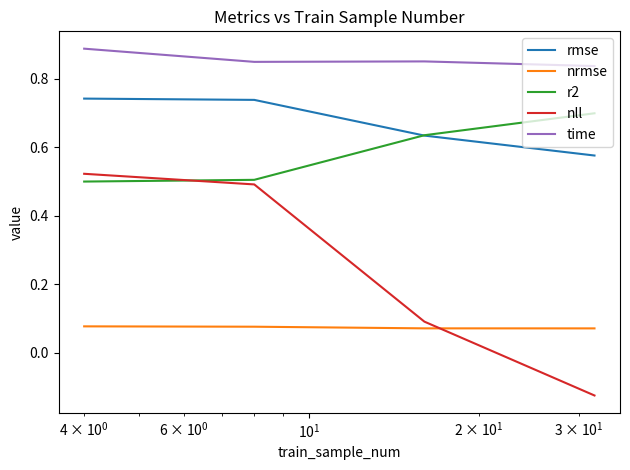

Which series has the widest spread of values?

nll